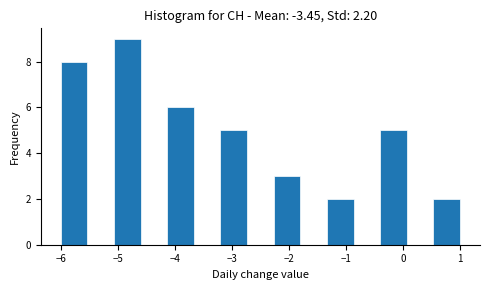

How tall is the bar that spans -4.1 to -3.7 on the x-axis? Neither the bar edges nor the heights are printed on the chart, so give them approximately, as read against the axes.

6